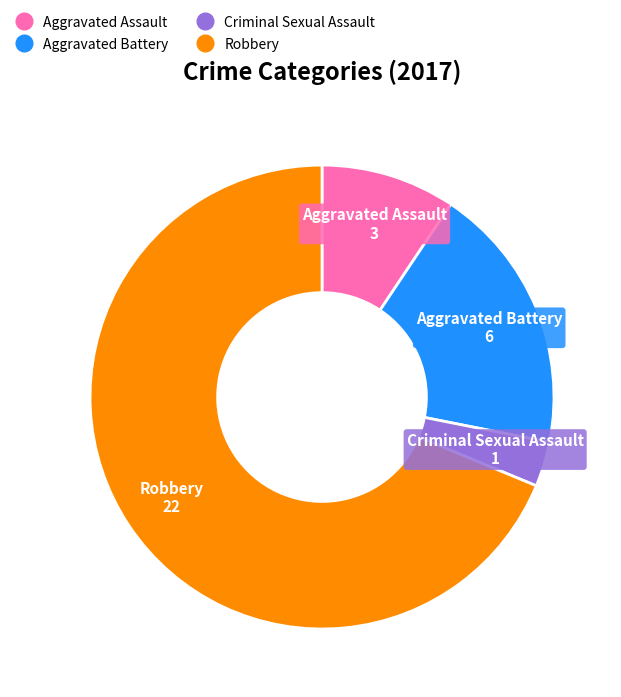

Do Criminal Sexual Assault and Robbery together represent more than half of the pie?

Yes